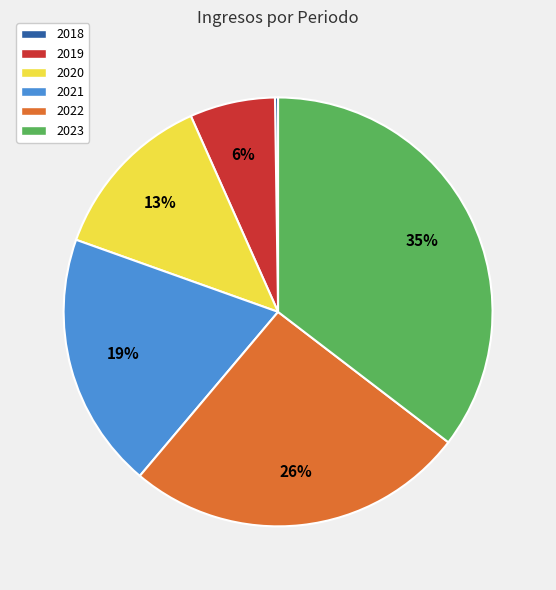

True or false: 2023 accounts for 35% of the total.

True